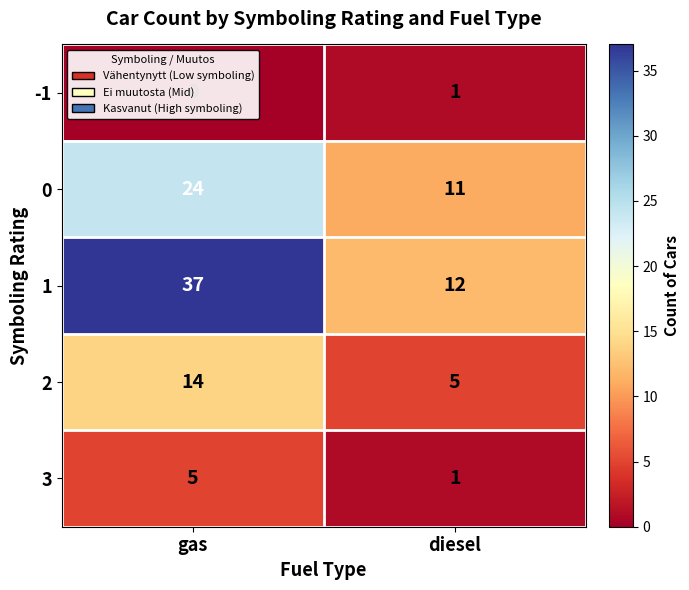

Rank the series by their maximum value, from highest to lowest.

1, 0, 2, 3, -1